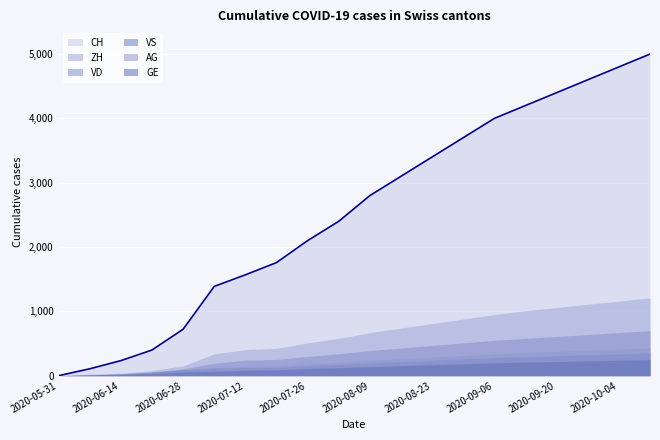

Reading right to left, list all the values displayed in this chart.

CH: 5000	4800	4600	4400	4200	4000	3700	3400	3100	2800	2400	2100	1758	1568	1388	722	399	234	107	0
ZH: 1210	1160	1110	1060	1010	950	880	810	740	670	580	510	424	405	338	153	80	38	23	0
VD: 700	670	640	610	580	550	510	470	430	390	340	300	252	240	195	105	60	27	15	0
GE: 250	240	230	220	210	200	185	170	155	140	125	110	92	84	69	56	31	20	13	0
VS: 355	340	325	310	295	280	260	240	220	200	175	155	128	126	120	93	52	27	9	0
AG: 432	414	396	378	360	340	315	290	265	240	210	185	153	147	125	59	26	16	5	0